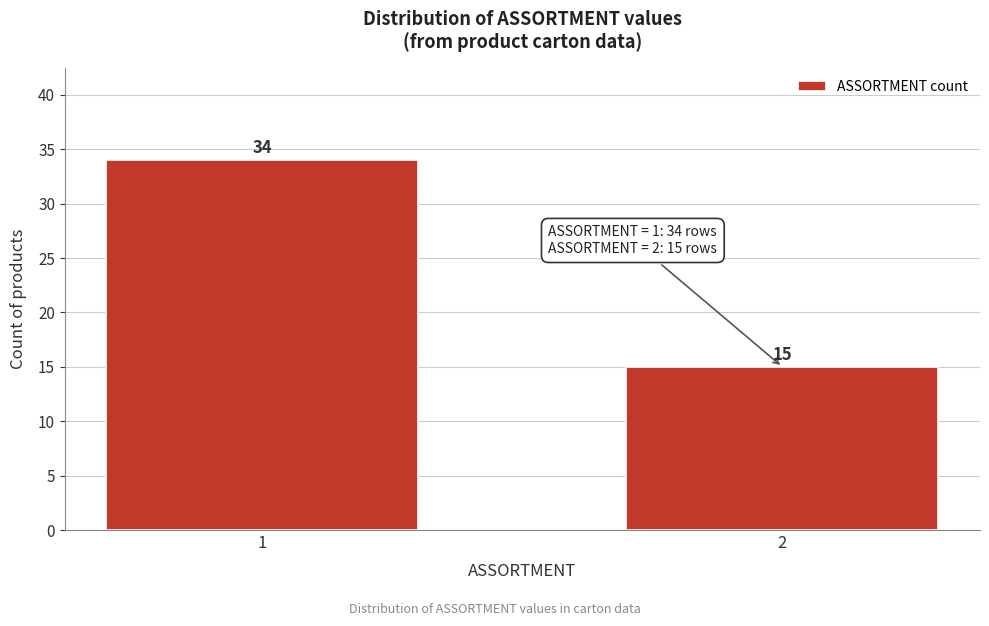

Reading right to left, extract all data points from this chart.

15	34